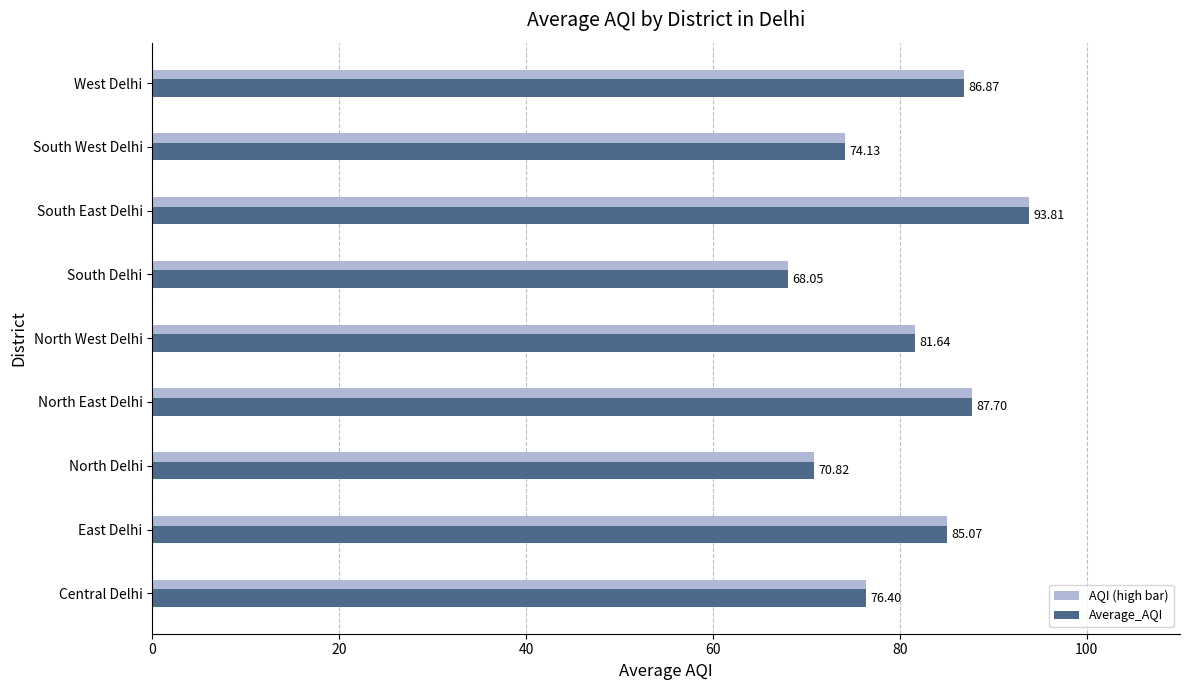

At which category does the chart reach its peak across all series?

South East Delhi